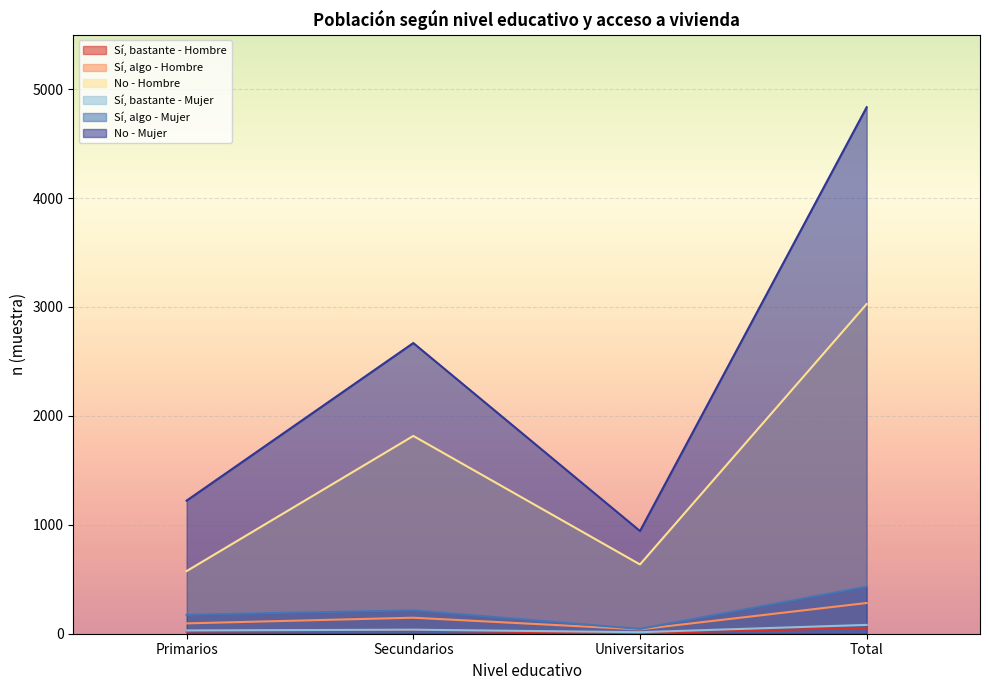

True or false: Sí, bastante - Hombre has more than 0 points higher than both neighbors.

True